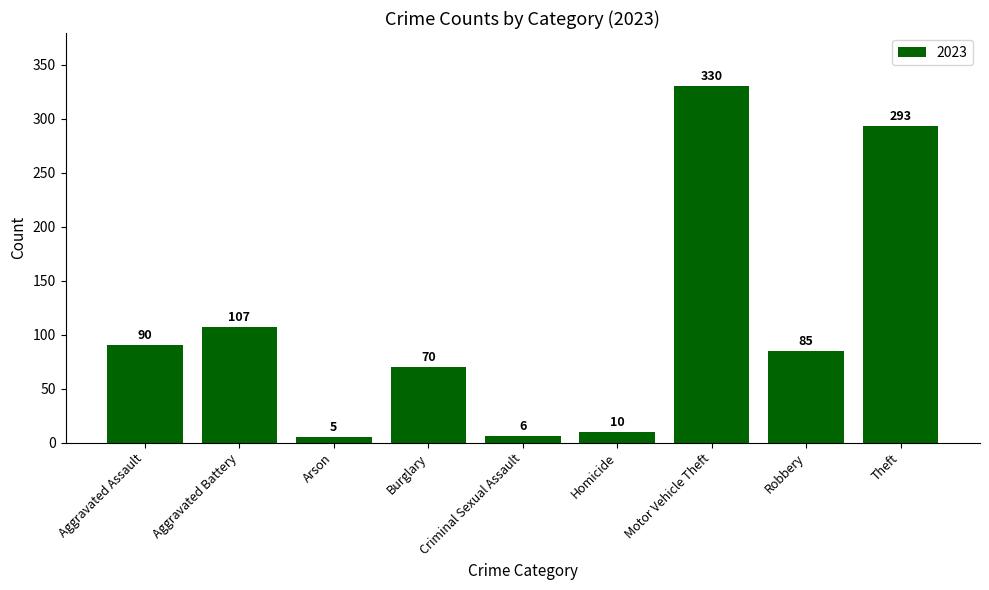

Where does the data first go above 85?

Aggravated Assault